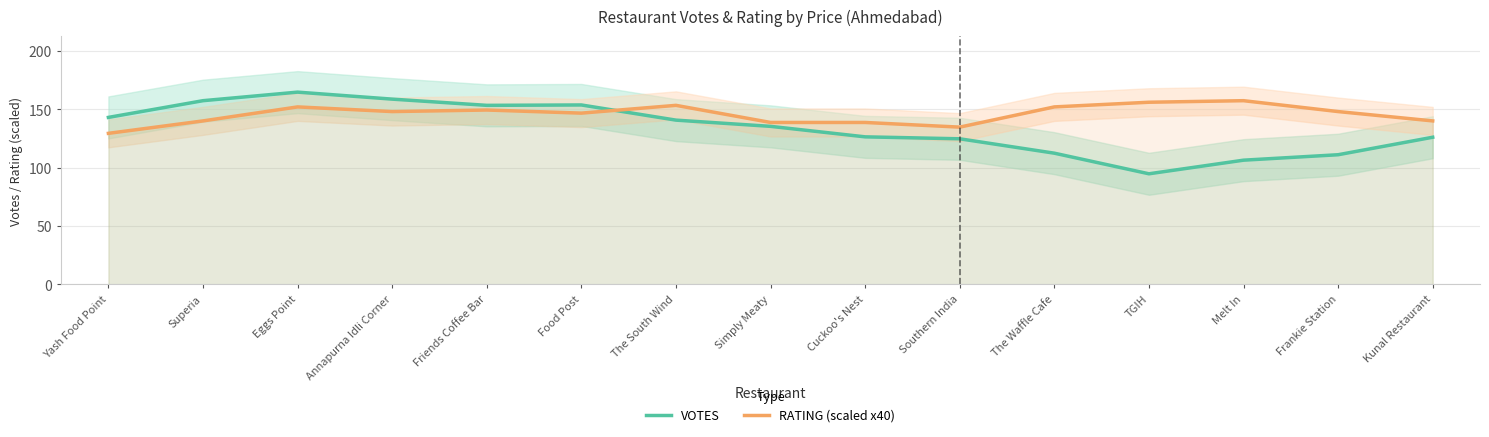

Which series changed the most between Eggs Point and The Waffle Cafe?

VOTES